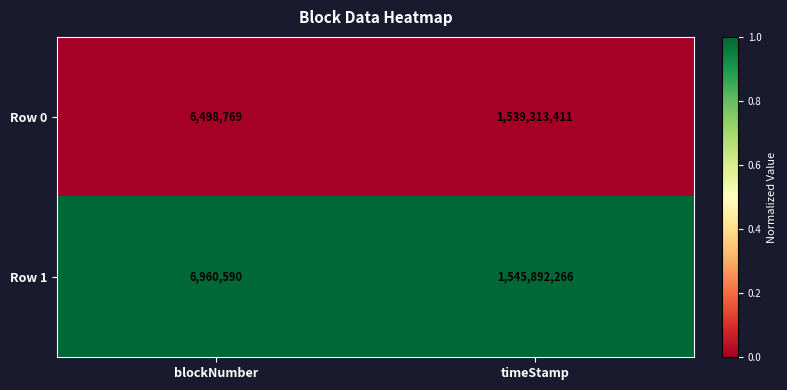

Rank the series by their average value, from highest to lowest.

Row 1, Row 0